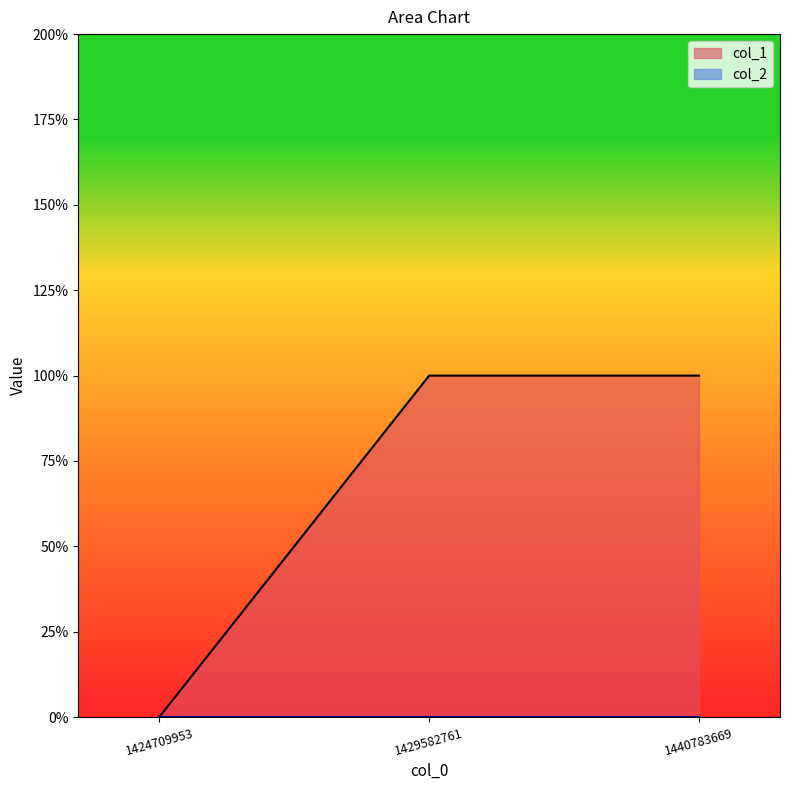

Reading left to right, transcribe all the data shown in this chart.

1424709953=0	1429582761=1	1440783669=1